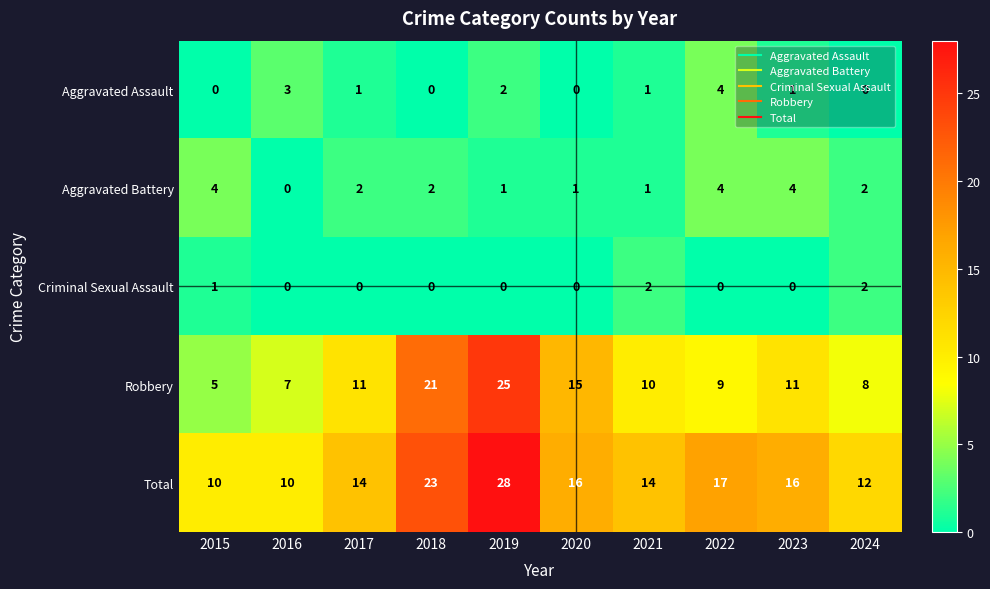

At 2015, list the series in order from largest to smallest.

Total, Robbery, Aggravated Battery, Criminal Sexual Assault, Aggravated Assault